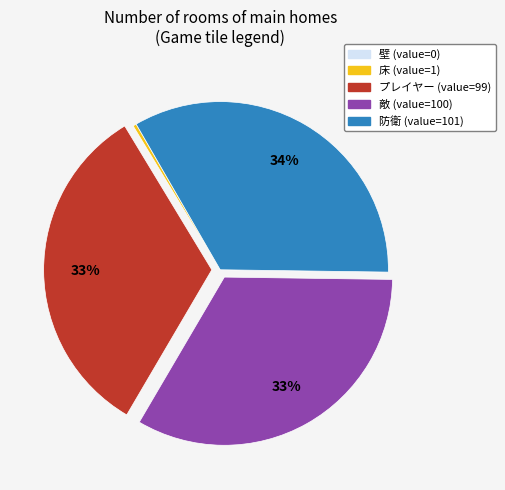

What percentage is the 防衛 slice, to the nearest percent?

34%